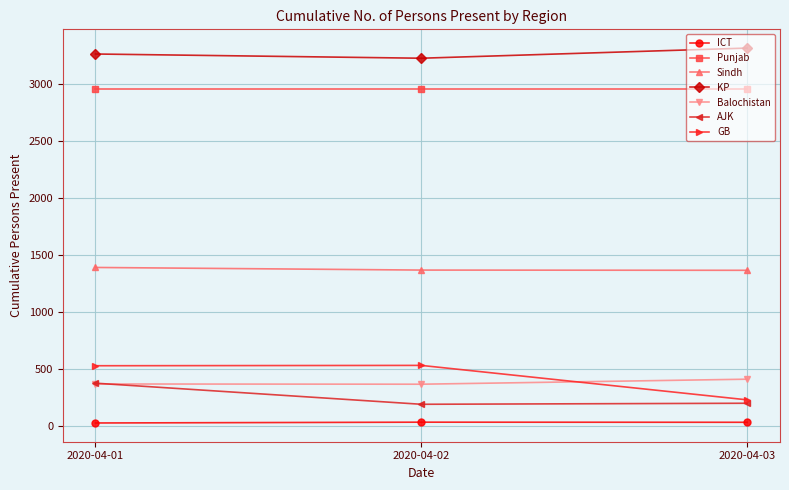

What is the value of the Sindh point at the 3rd from the left?

1363